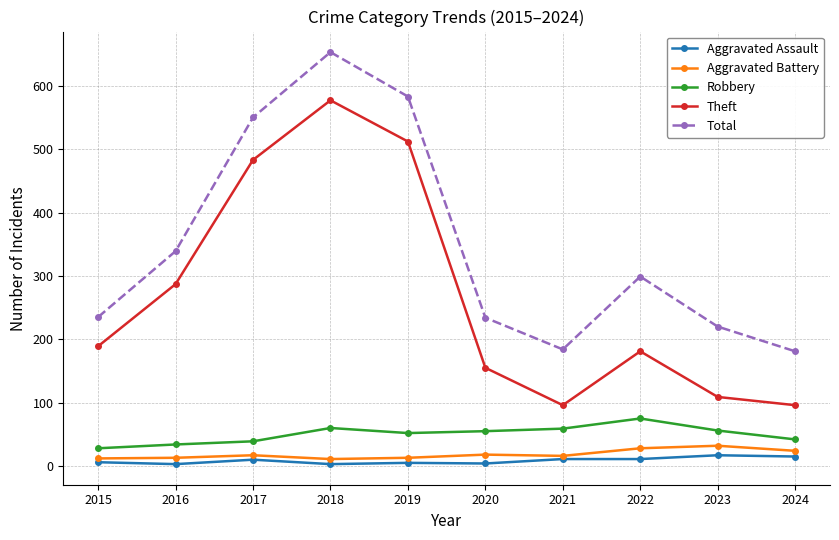

What is the lowest value of the Theft series?

96